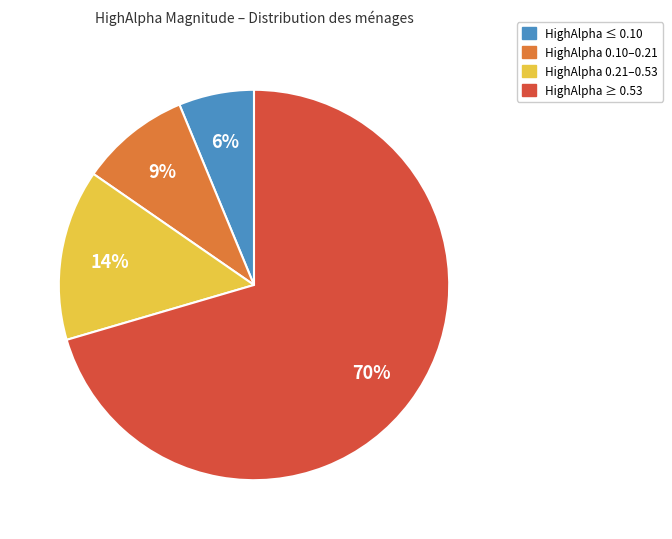

Between HighAlpha ≤ 0.10 and HighAlpha 0.10–0.21, which is larger?

HighAlpha 0.10–0.21